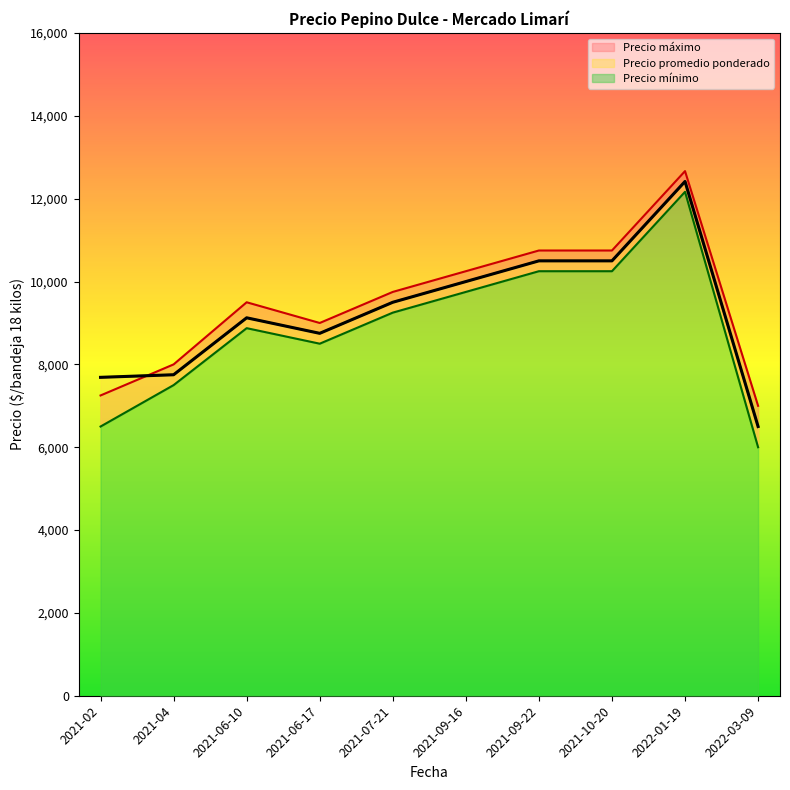

How many lines are shown in the chart?

3